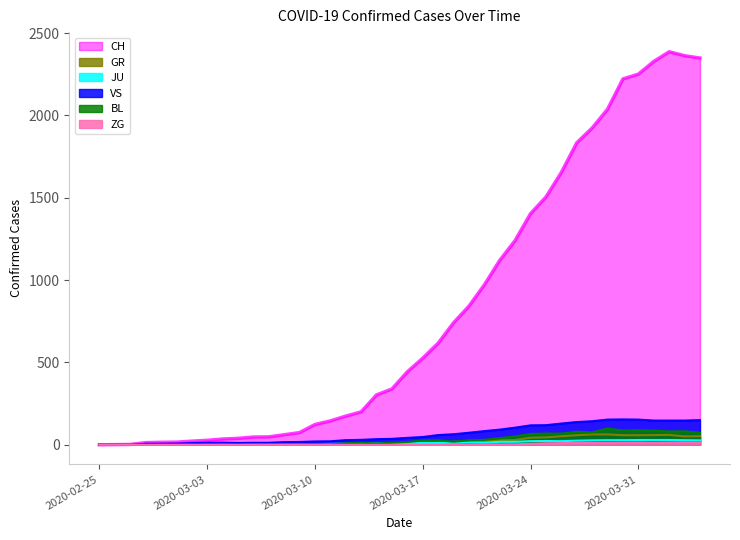

What is the greatest value displayed?

2387